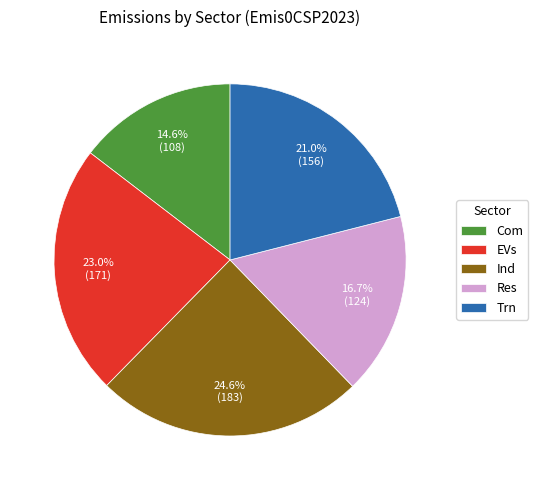

Combined, do Res and Trn account for over 50%?

No